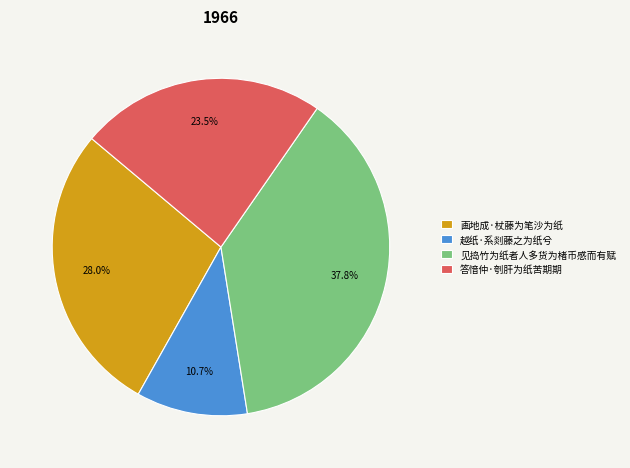

To the nearest percent, what is the average slice percentage?

25%